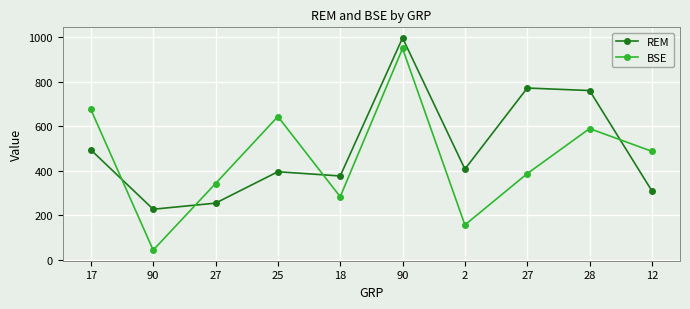

Which series has the largest range (max minus min)?

BSE